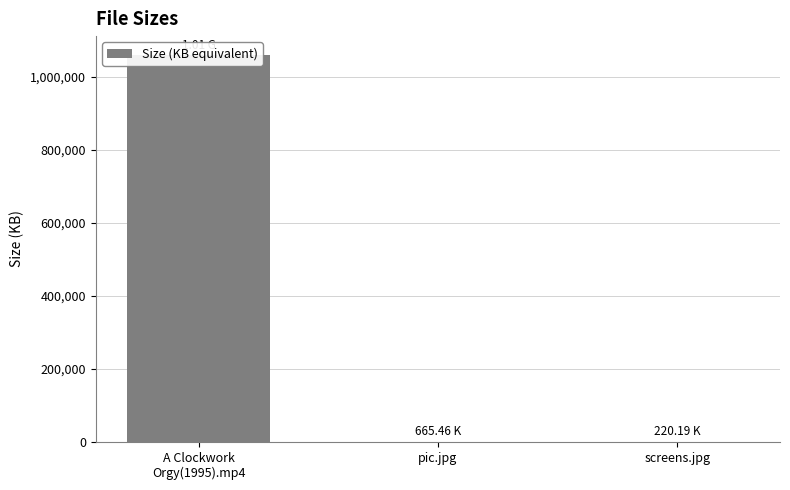

List the labels in order of value, largest first.

A Clockwork
Orgy(1995).mp4, pic.jpg, screens.jpg